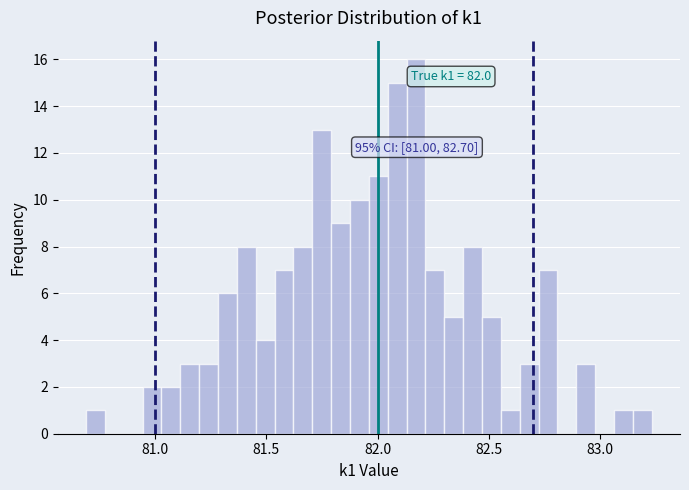

Read against the x-axis, roughly where is the centre of the tallest bar?

82.15